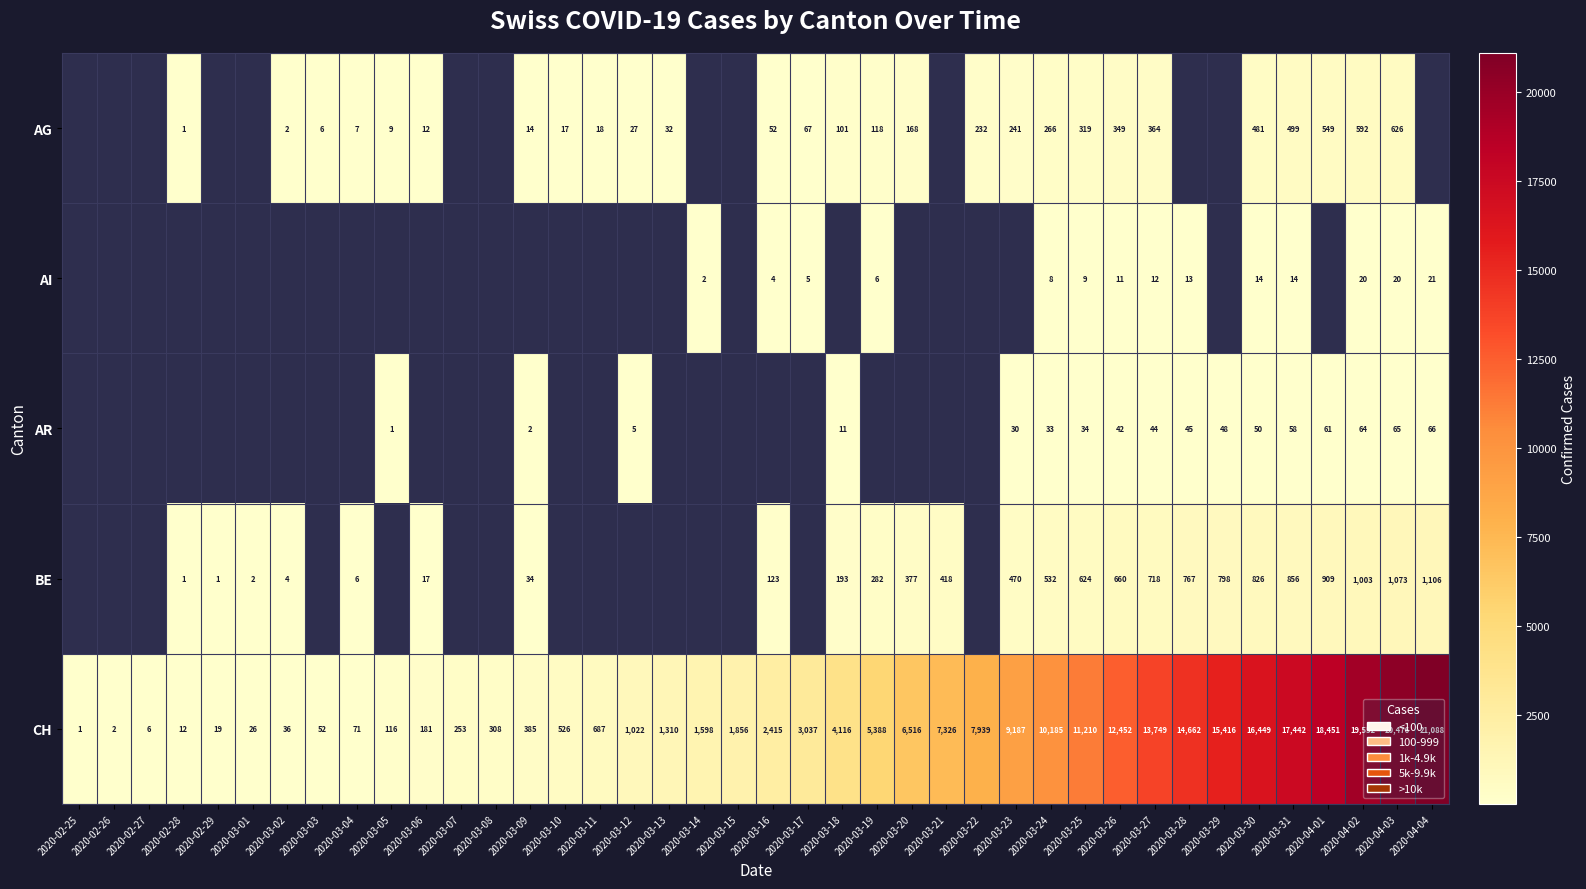

Rank the categories by CH value from lowest to highest.

2020-02-25, 2020-02-26, 2020-02-27, 2020-02-28, 2020-02-29, 2020-03-01, 2020-03-02, 2020-03-03, 2020-03-04, 2020-03-05, 2020-03-06, 2020-03-07, 2020-03-08, 2020-03-09, 2020-03-10, 2020-03-11, 2020-03-12, 2020-03-13, 2020-03-14, 2020-03-15, 2020-03-16, 2020-03-17, 2020-03-18, 2020-03-19, 2020-03-20, 2020-03-21, 2020-03-22, 2020-03-23, 2020-03-24, 2020-03-25, 2020-03-26, 2020-03-27, 2020-03-28, 2020-03-29, 2020-03-30, 2020-03-31, 2020-04-01, 2020-04-02, 2020-04-03, 2020-04-04